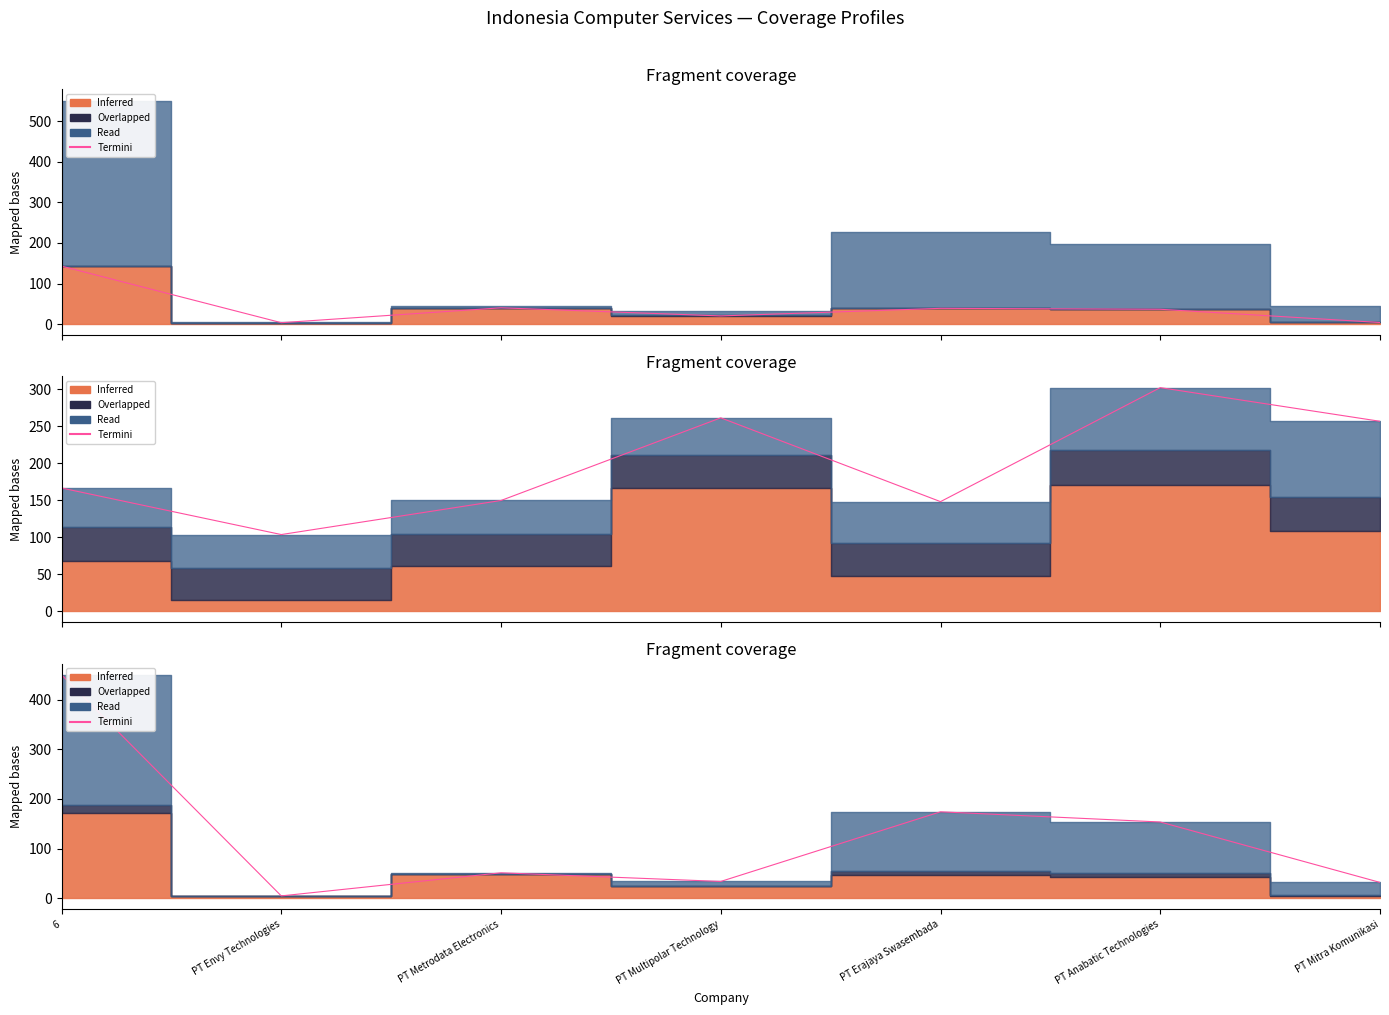

What is the sum of all values?

899.9